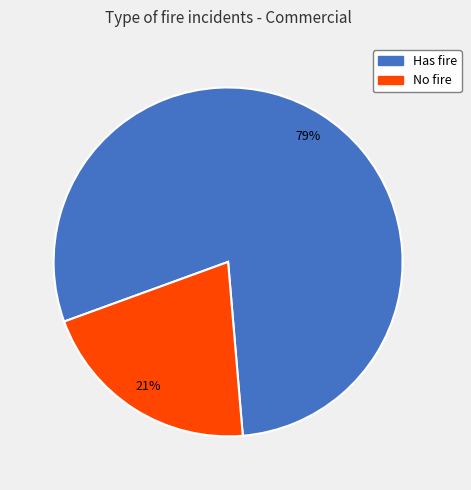

Which slice represents more than half of the pie?

Has fire